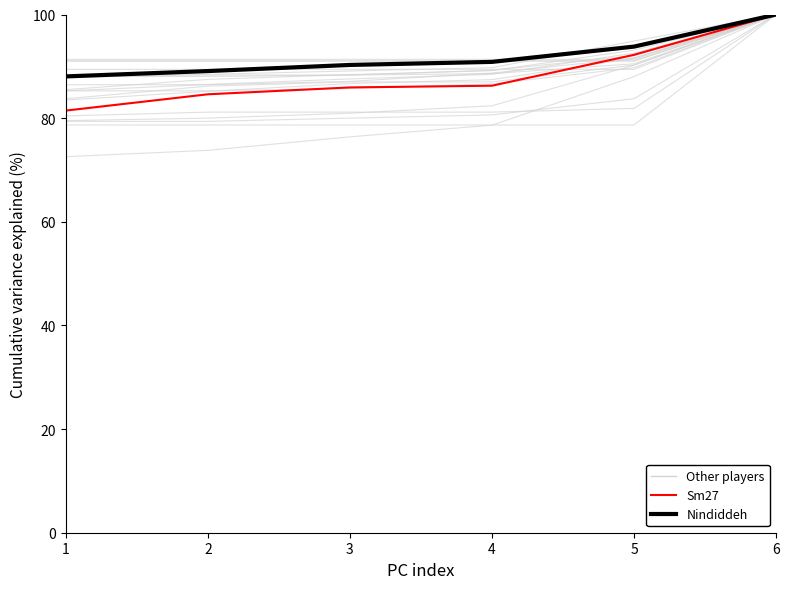

True or false: Nindiddeh and Anonymous 4 intersect in this chart.

False